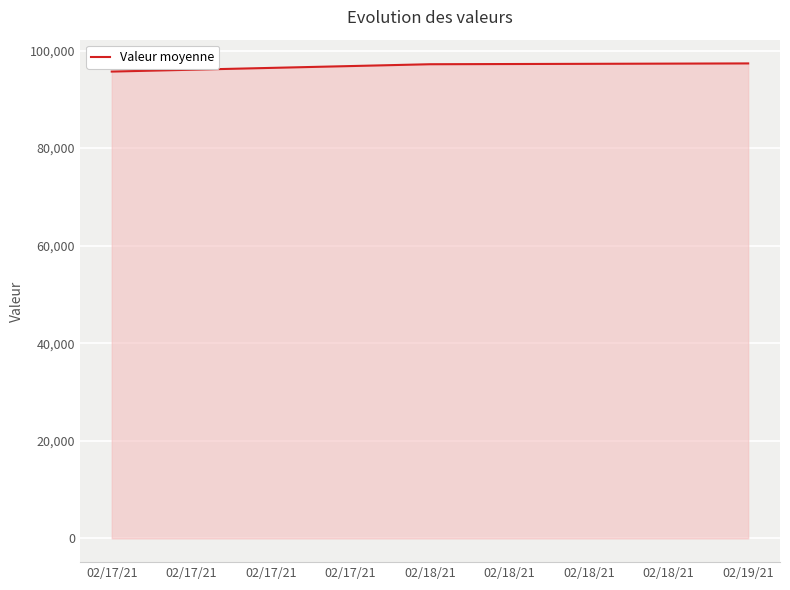

What is the ratio of the value at 02/17/21 to the value at 02/18/21?

1.0